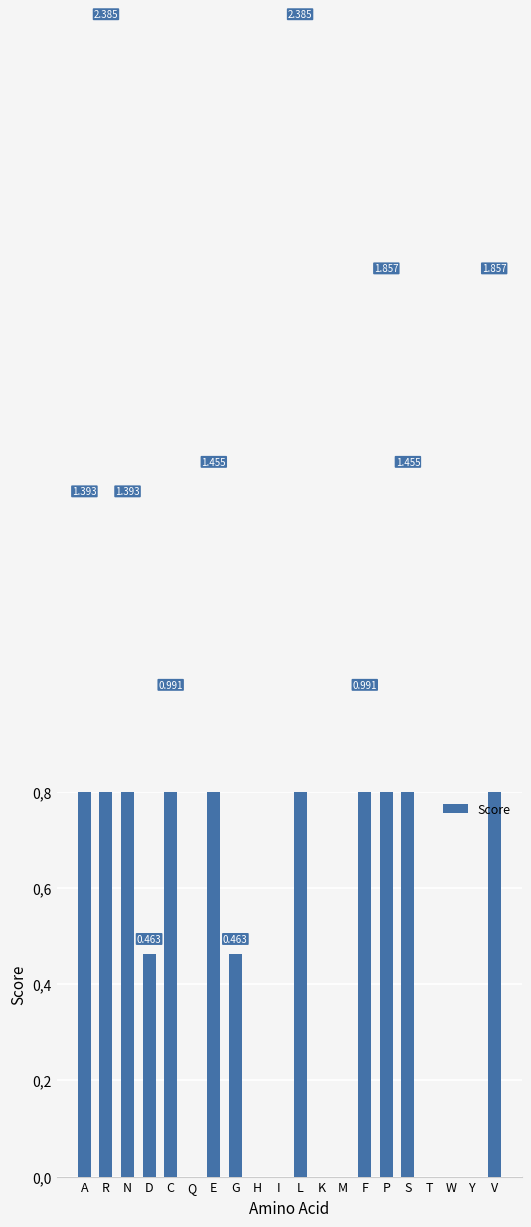

Reading left to right, what are all the values shown in this chart?

A=1.4	R=2.4	N=1.4	D=0.5	C=1.0	Q=0.0	E=1.5	G=0.5	H=0.0	I=0.0	L=2.4	K=0.0	M=0.0	F=1.0	P=1.9	S=1.5	T=0.0	W=0.0	Y=0.0	V=1.9